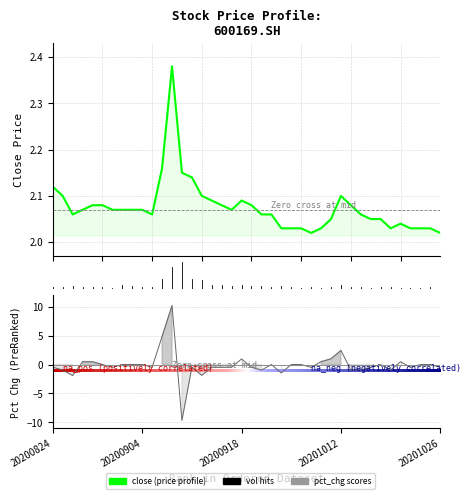

How many times do pct_chg and close cross each other?

4